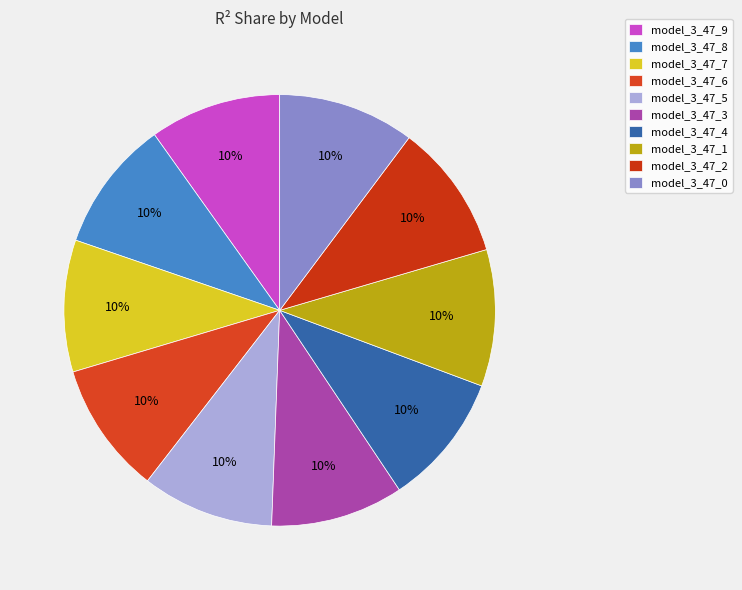

Rank the categories by value from highest to lowest.

model_3_47_1, model_3_47_0, model_3_47_2, model_3_47_3, model_3_47_4, model_3_47_5, model_3_47_6, model_3_47_7, model_3_47_8, model_3_47_9